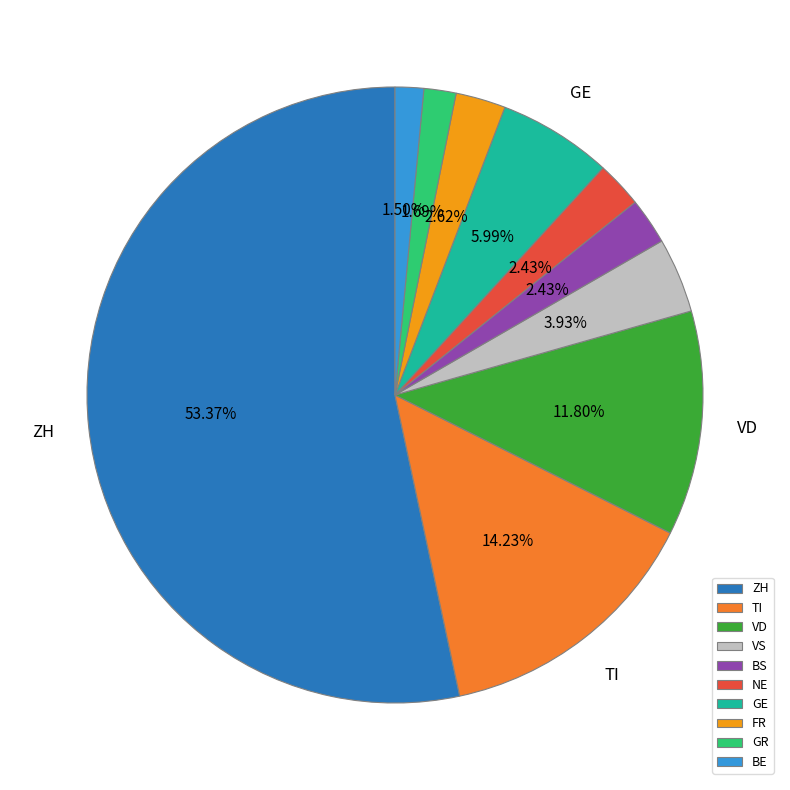

Is VD the majority of the pie?

No